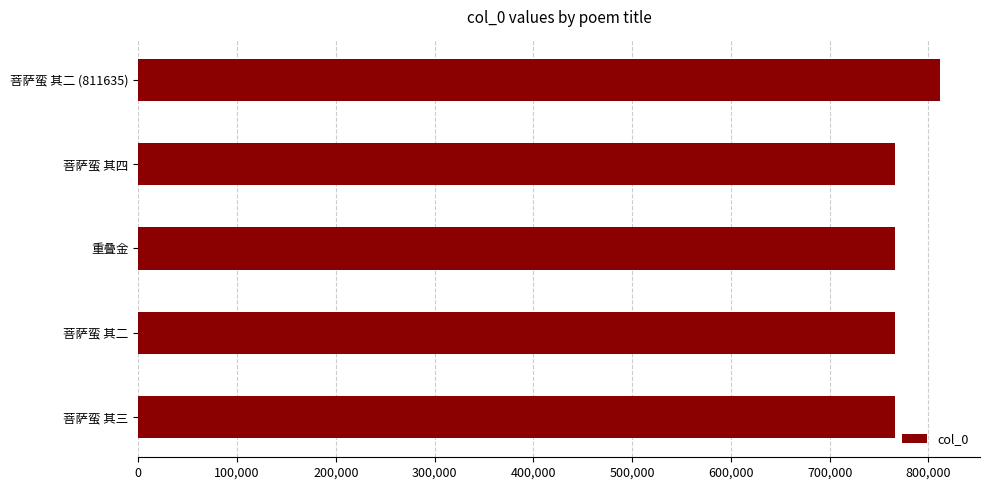

Is it true that the value at 菩萨蛮 其四 is 311896?

False